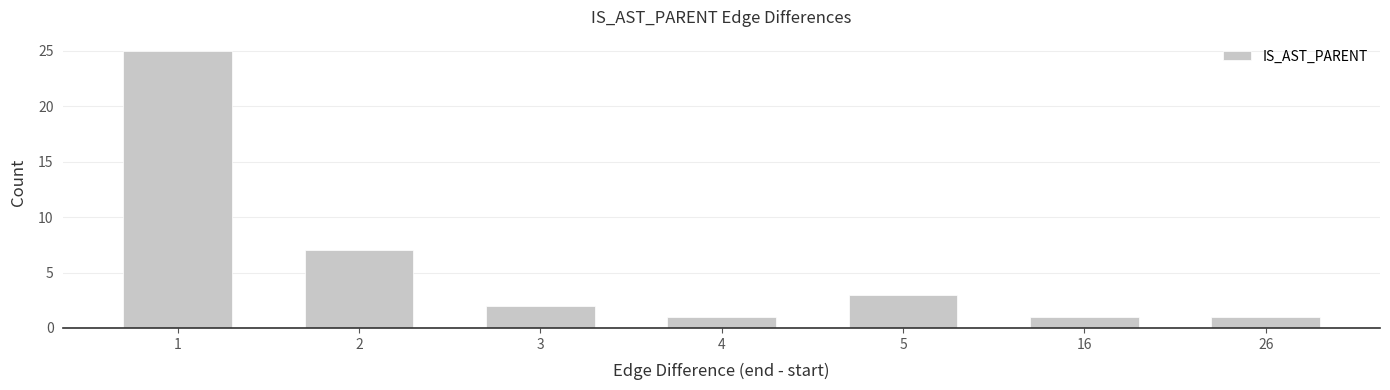

The value at 16 is 1. True or false?

True